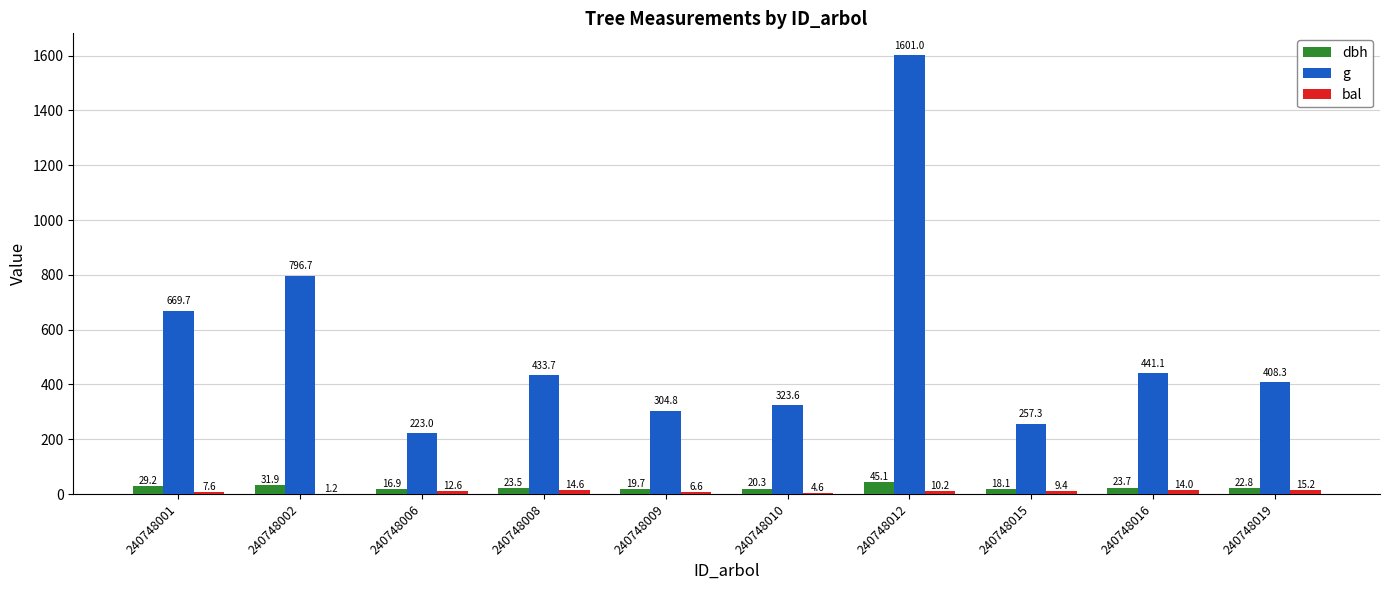

Between 240748008 and 240748012, which series saw the biggest shift?

g